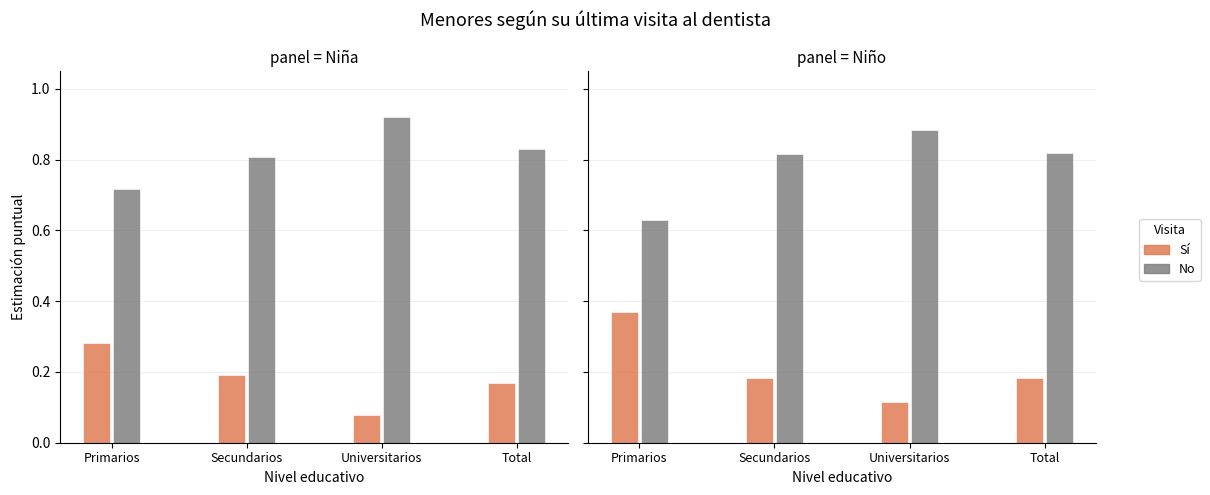

Is the value of Sí at Secundarios greater than the value of No at Universitarios?

No